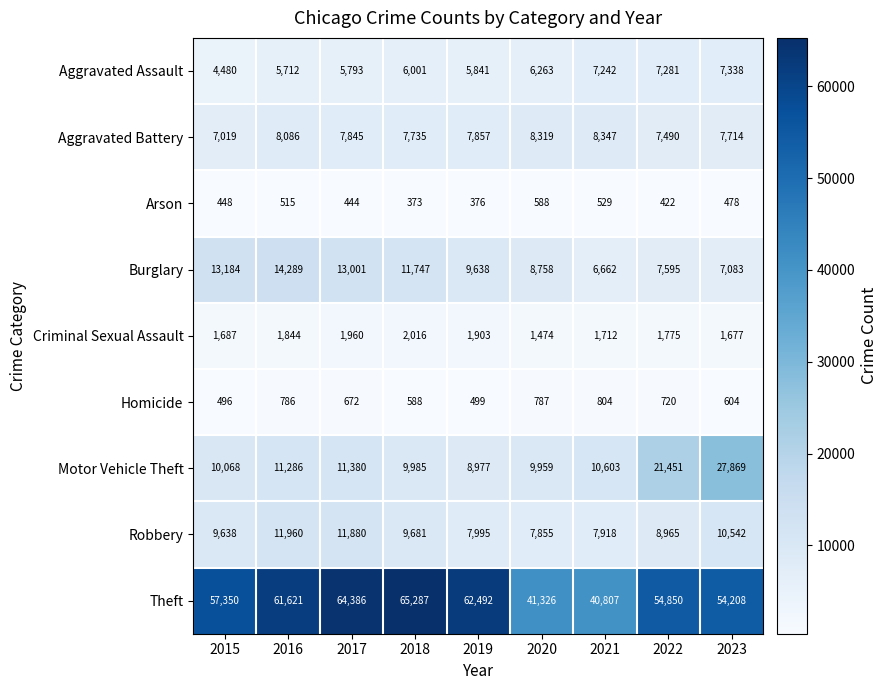

At which category is the sum across all series the highest?

2023